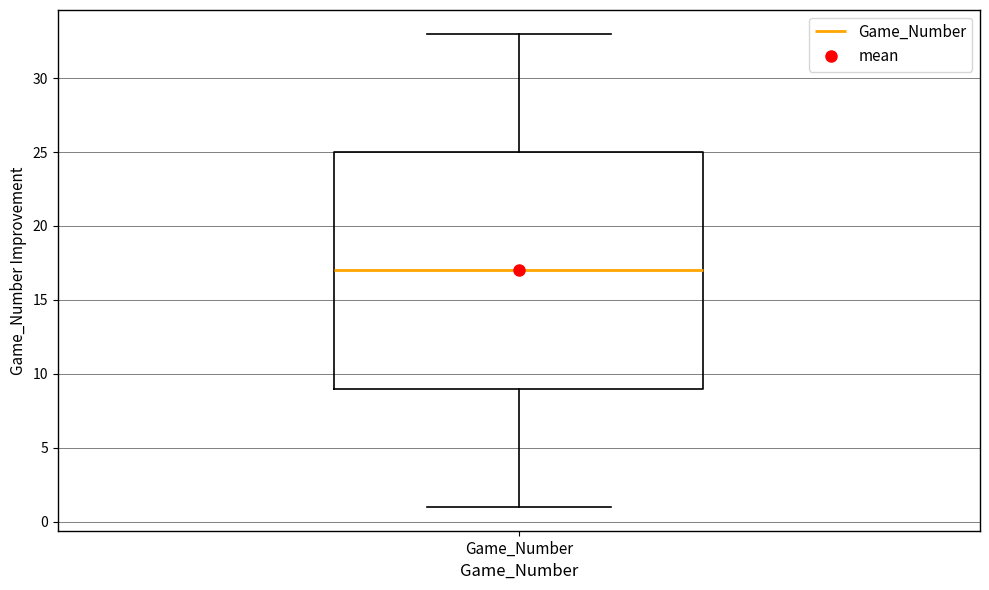

Where is the upper edge of the box for Game_Number on the y-axis? The values are not printed on the chart, so give them approximately, as read against the axis.

25